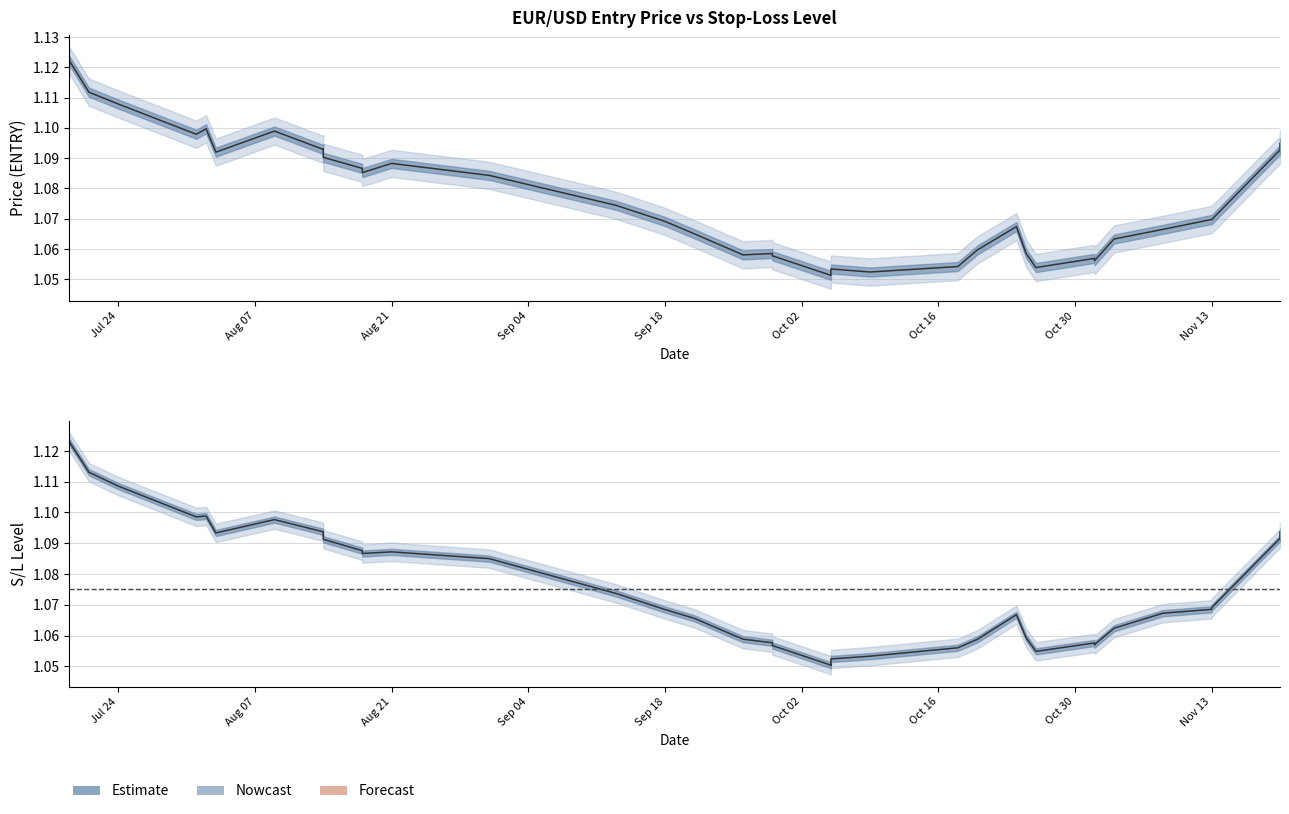

How many intersections are there between S/L and ENTRY?

15